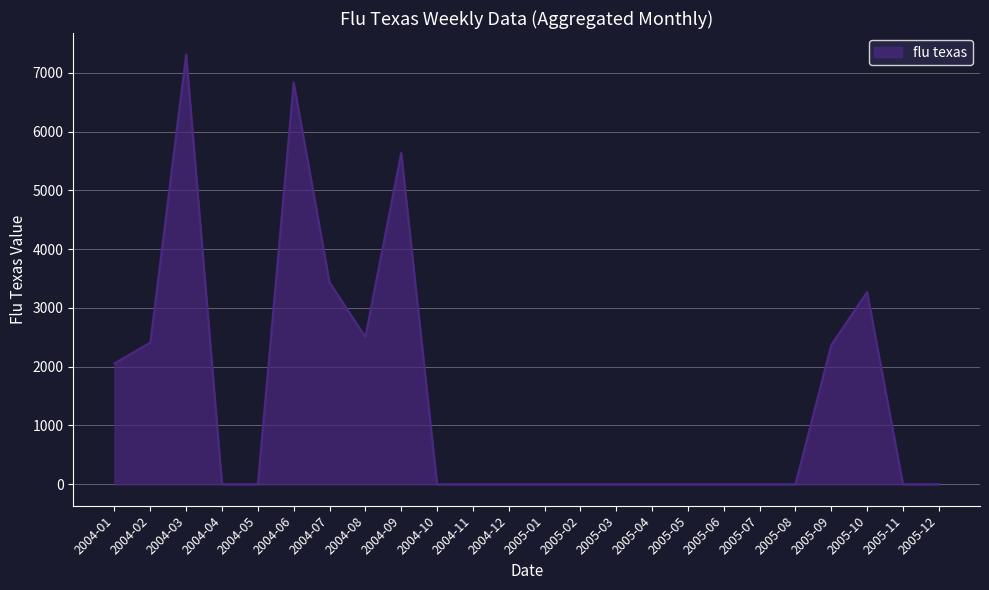

The chart shows a value of 6833.7 at 2004-06. True or false?

True